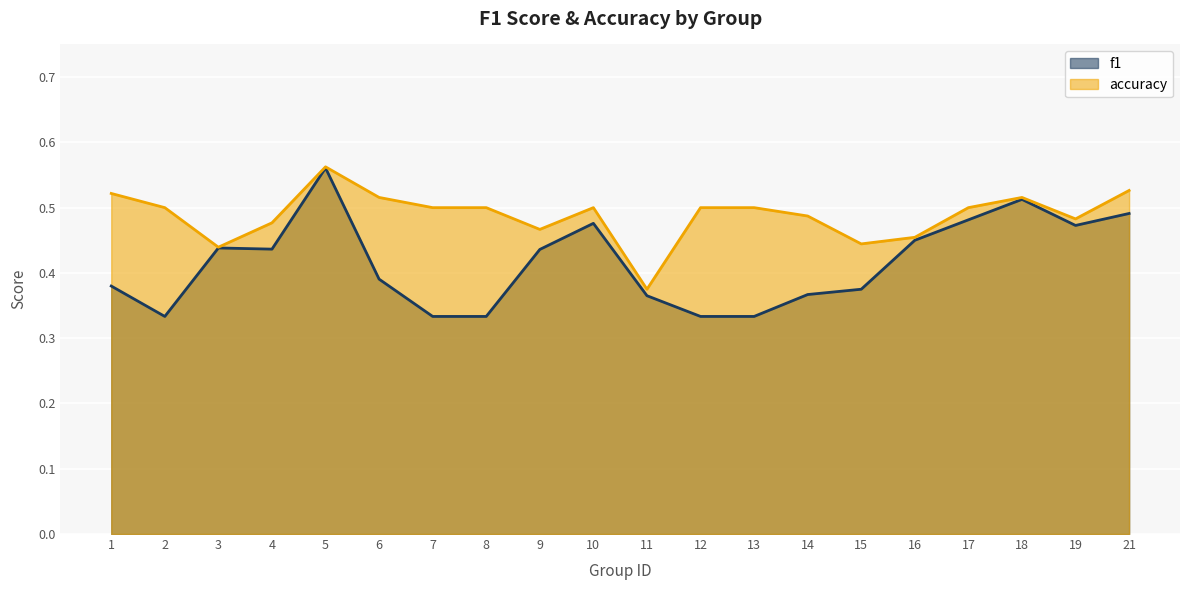

List the labels in order of accuracy value, smallest first.

11, 3, 15, 16, 9, 4, 19, 14, 2, 7, 8, 10, 12, 13, 17, 6, 18, 1, 21, 5